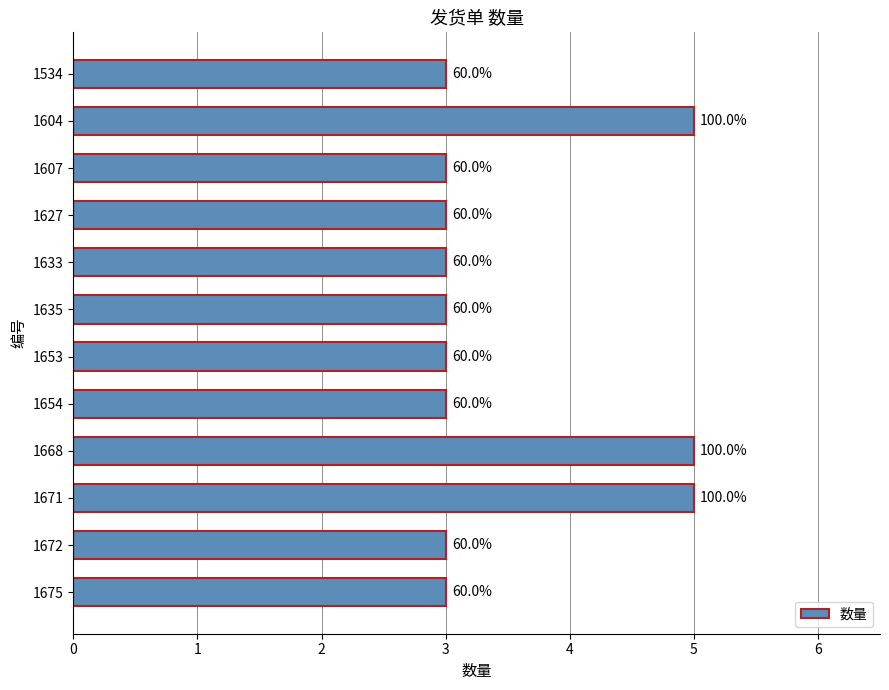

What is the maximum value shown in the chart?

5